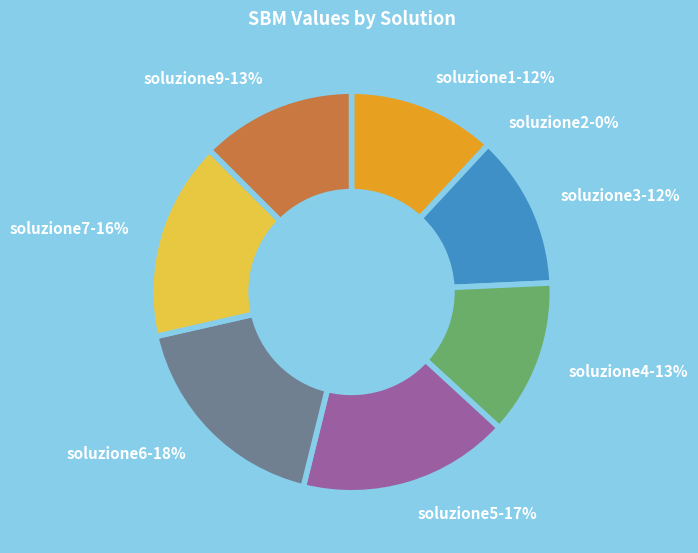

Does soluzione4 account for over 50% of the chart?

No